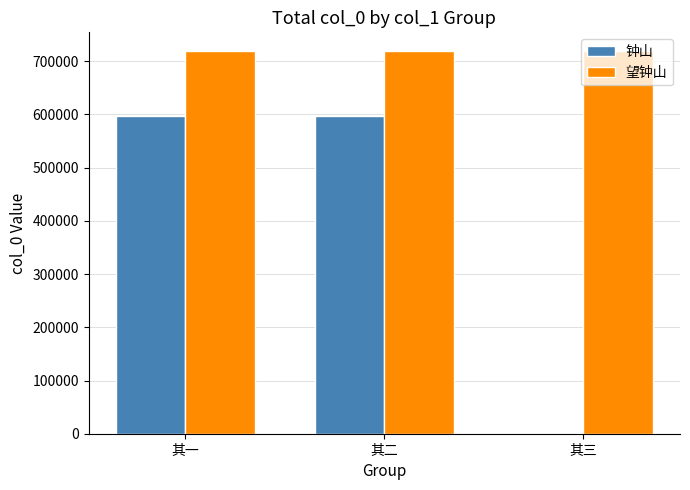

Is the value of 望钟山 at 其二 greater than the value of 钟山 at 其二?

Yes